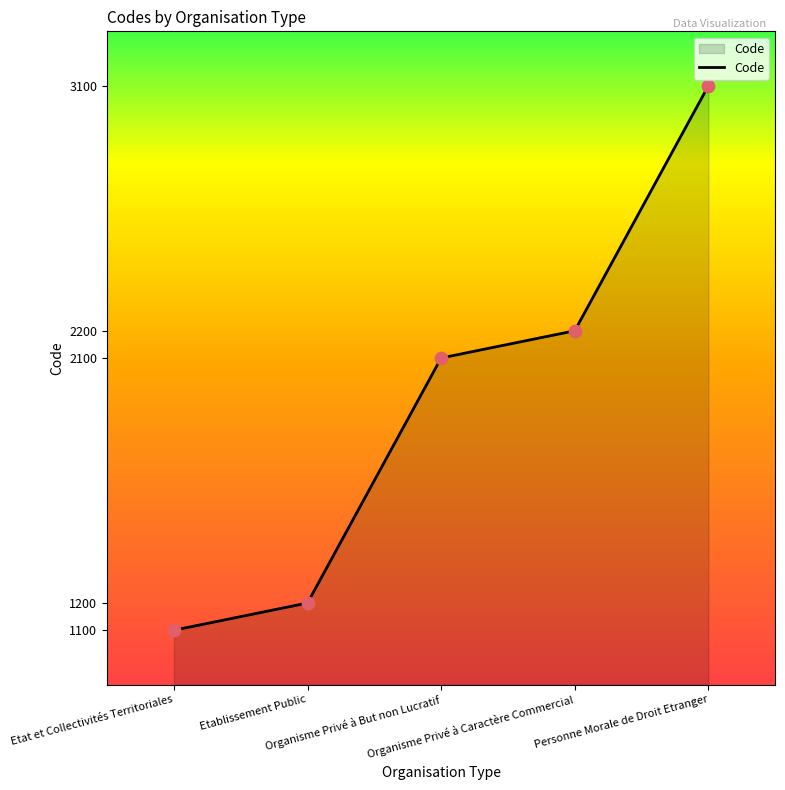

Which has a higher value, Etat et Collectivités Territoriales or Etablissement Public?

Etablissement Public